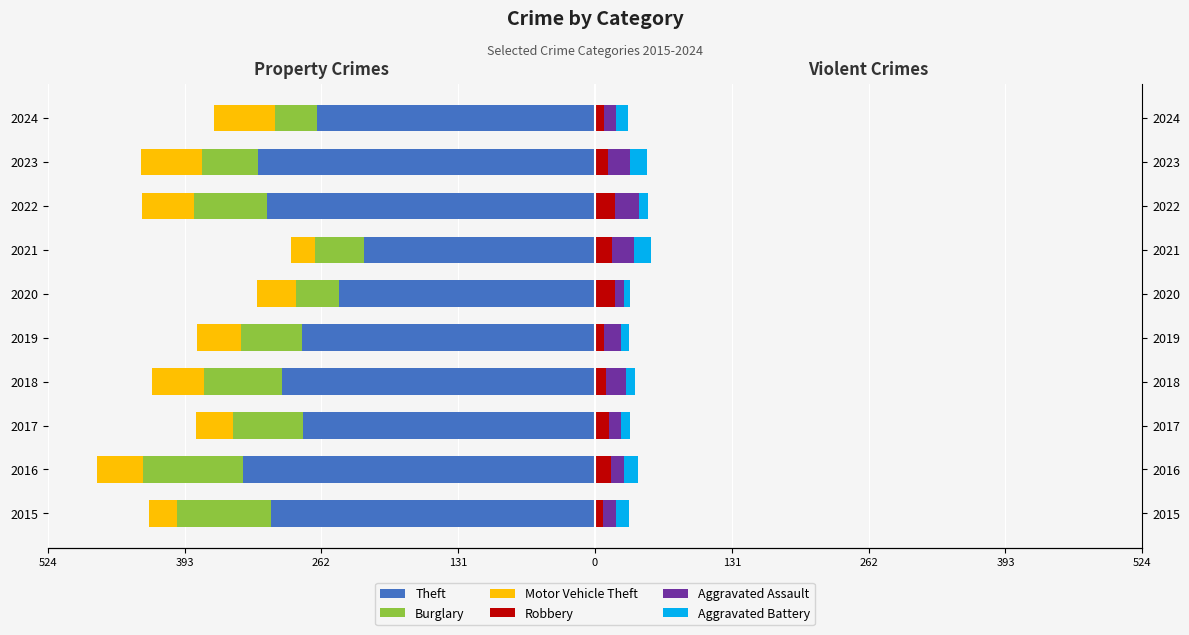

What is the average value of the Aggravated Battery series?

11